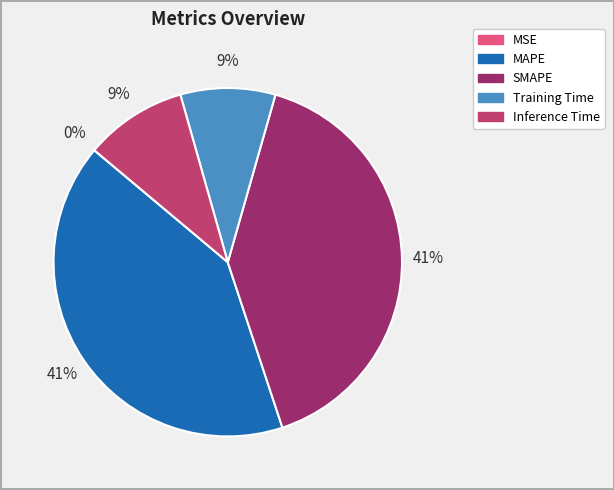

Which has a higher value, Training Time or SMAPE?

SMAPE